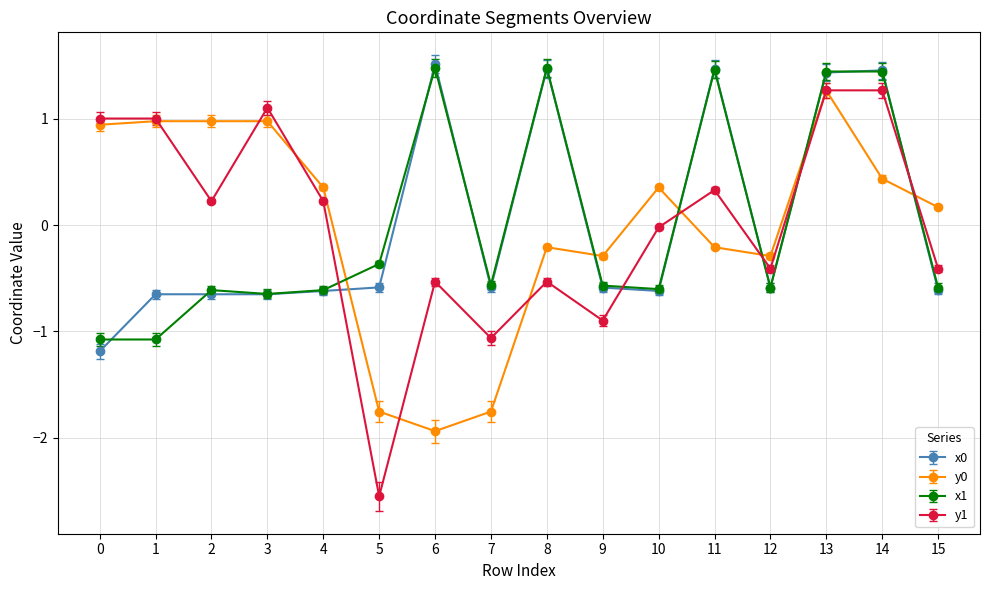

True or false: y1 has more than 0 interior local peaks.

True